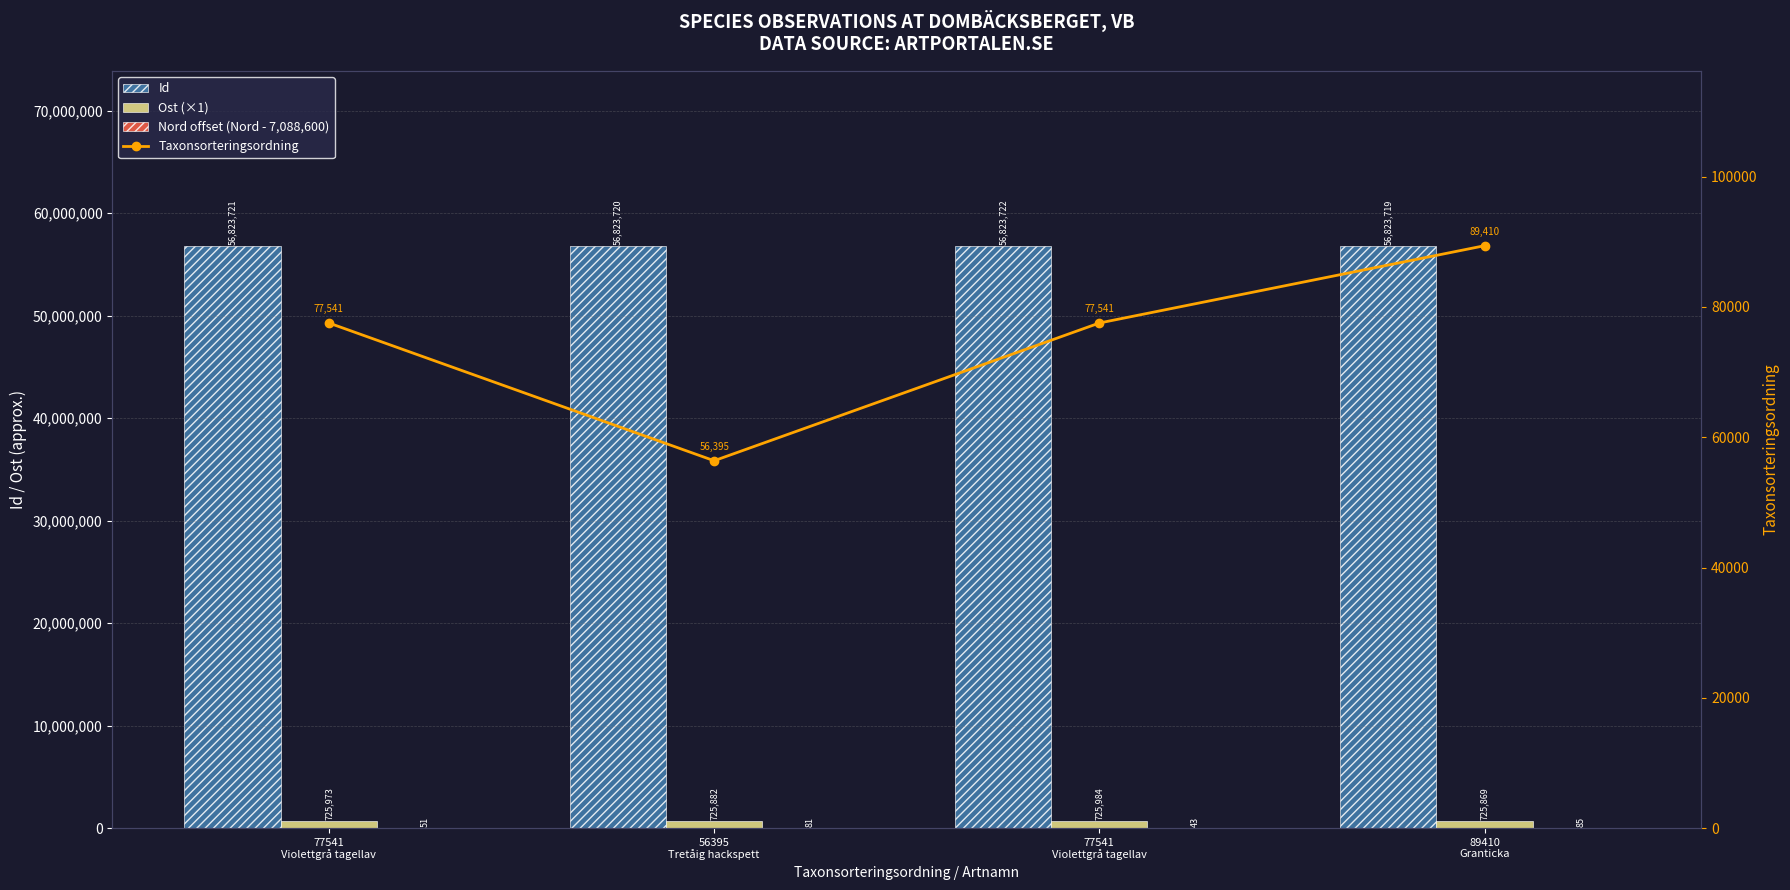

Reading right to left, transcribe all the data shown in this chart.

Id: 56823719	56823722	56823720	56823721
Ost (×1): 725869	725984	725882	725973
Nord offset (Nord - 7,088,600): 85	43	81	51
Taxonsorteringsordning: 89410	77541	56395	77541